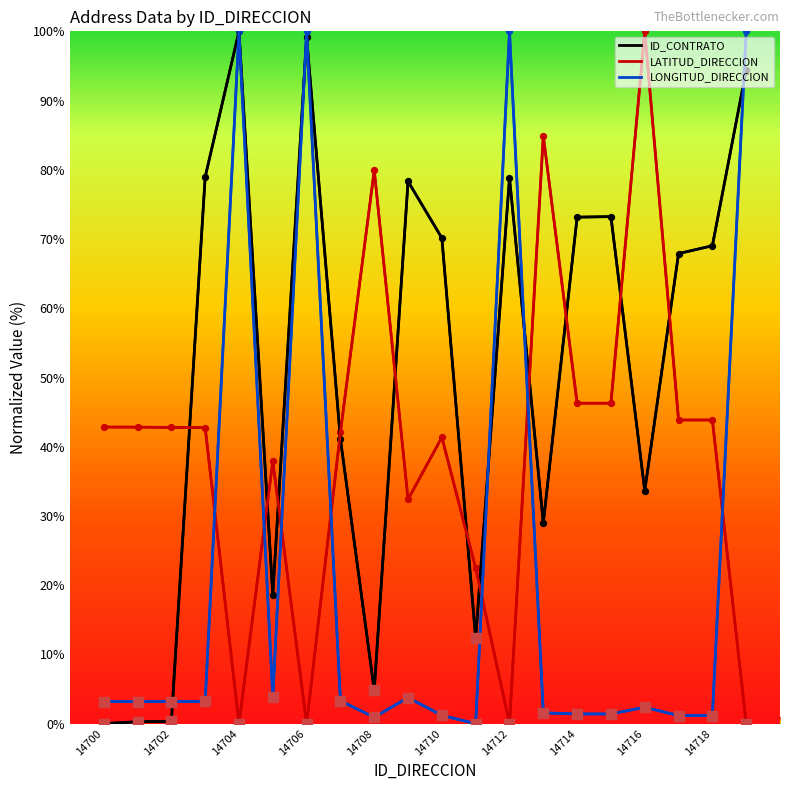

Which series has the largest total across all categories?

ID_CONTRATO